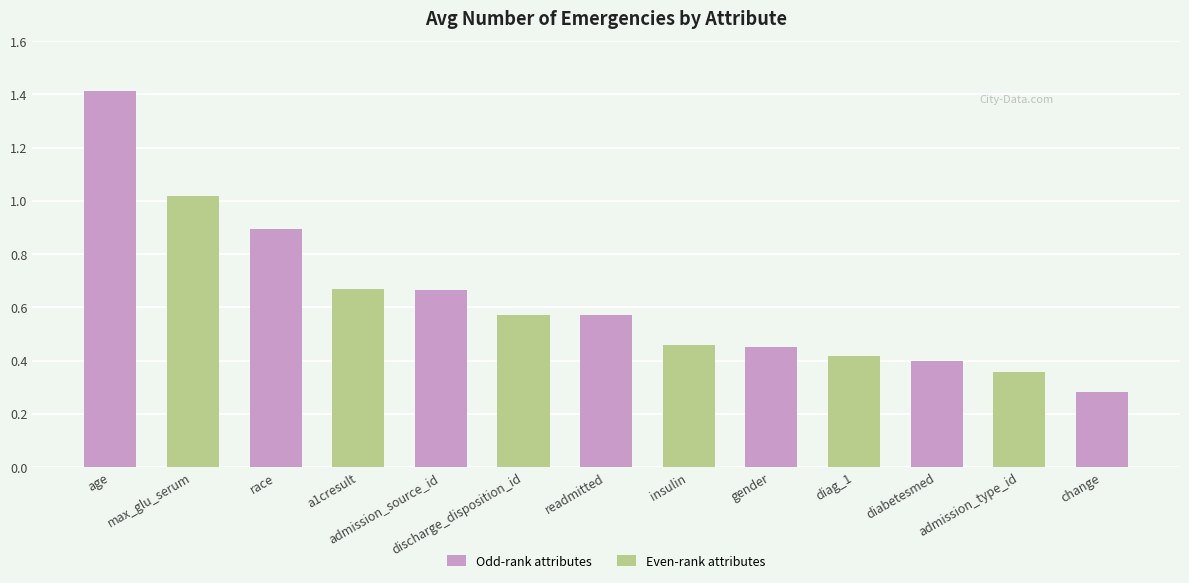

What is the value of the 3rd bar from the left?

0.9